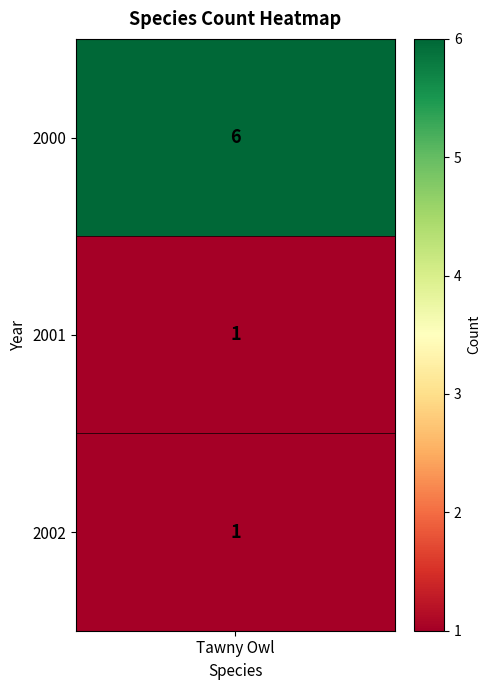

Reading left to right, list all the values displayed in this chart.

0=6	1=1	2=1